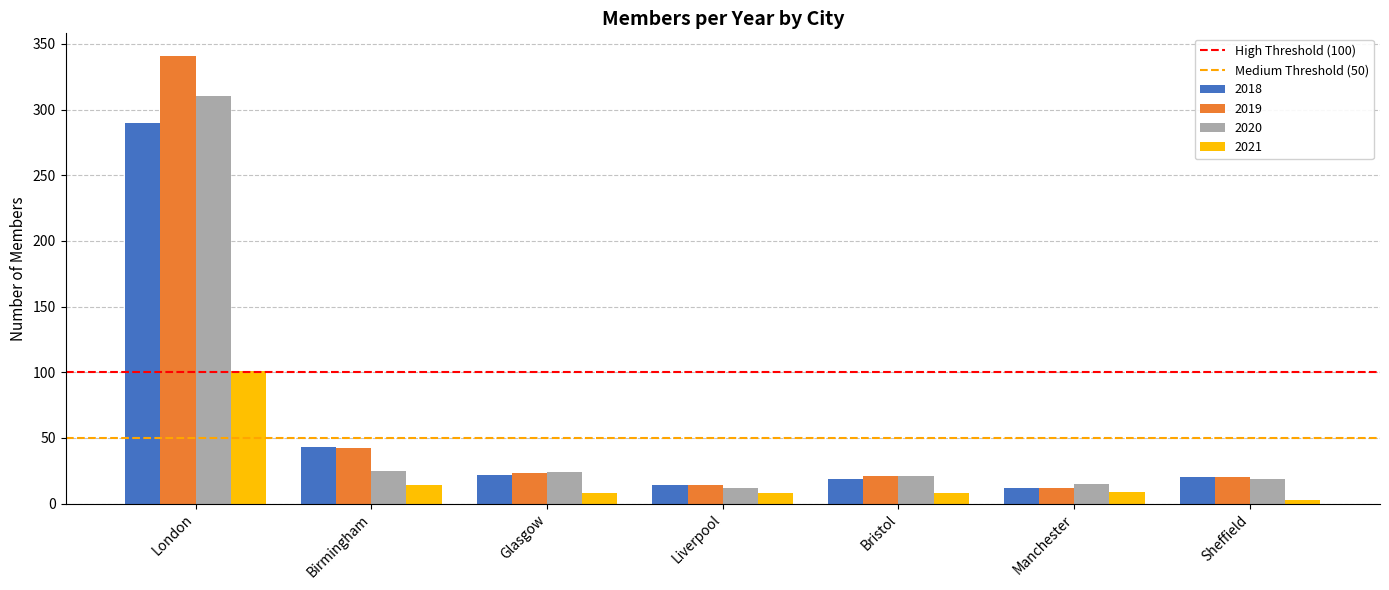

What is the average value of the 2020 series?

61